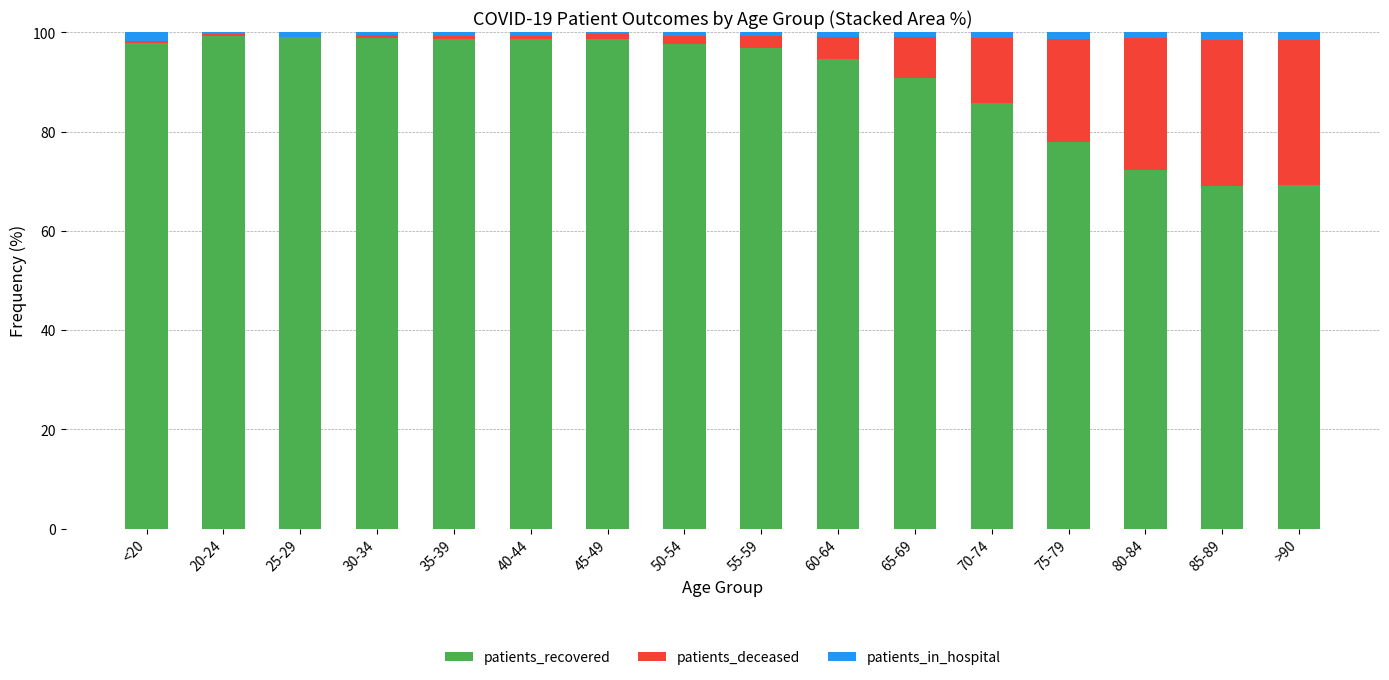

Is it true that patients_recovered equals 121.0 at 65-69?

False